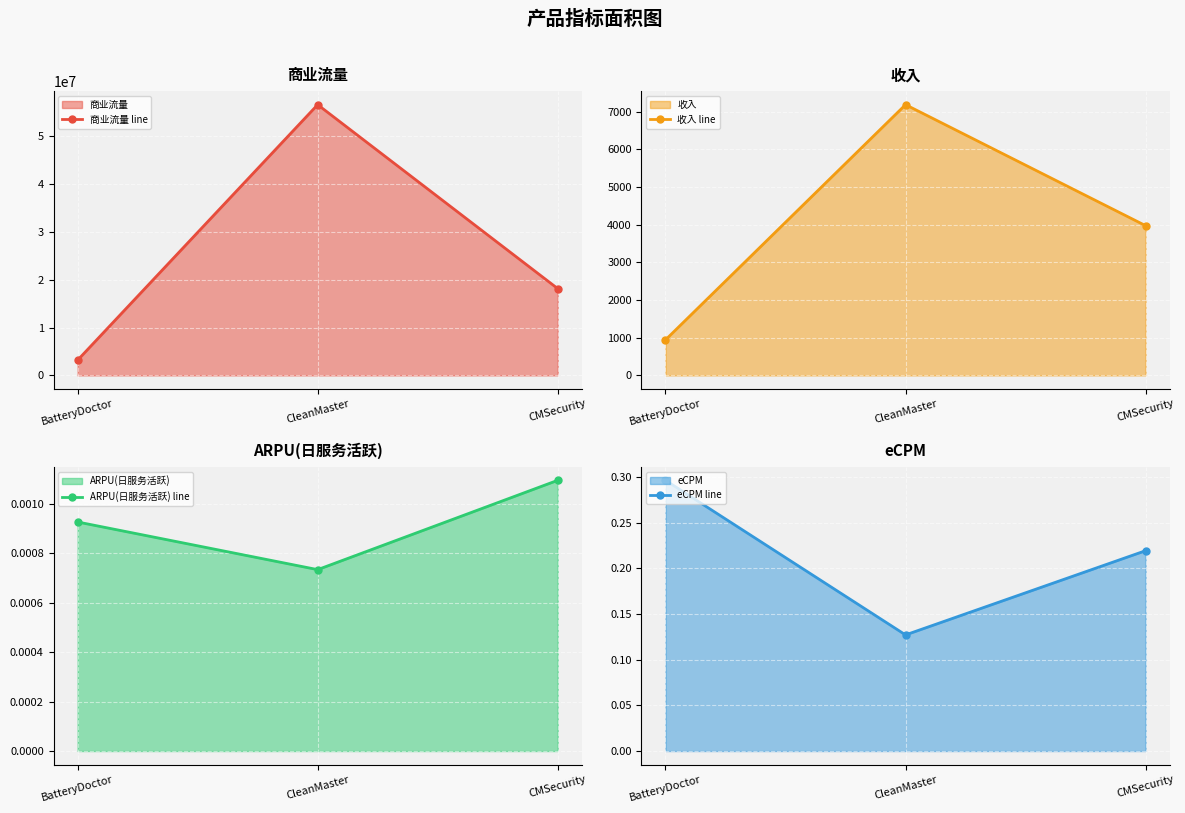

Is the value of ARPU(日服务活跃) line at BatteryDoctor greater than the value of 收入 line at BatteryDoctor?

No